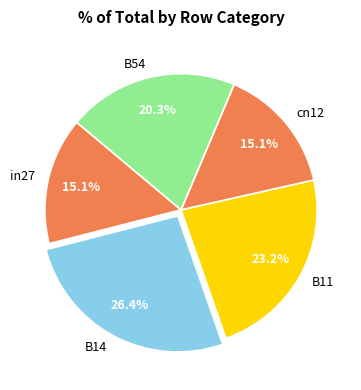

What is the largest slice in the pie chart?

B14